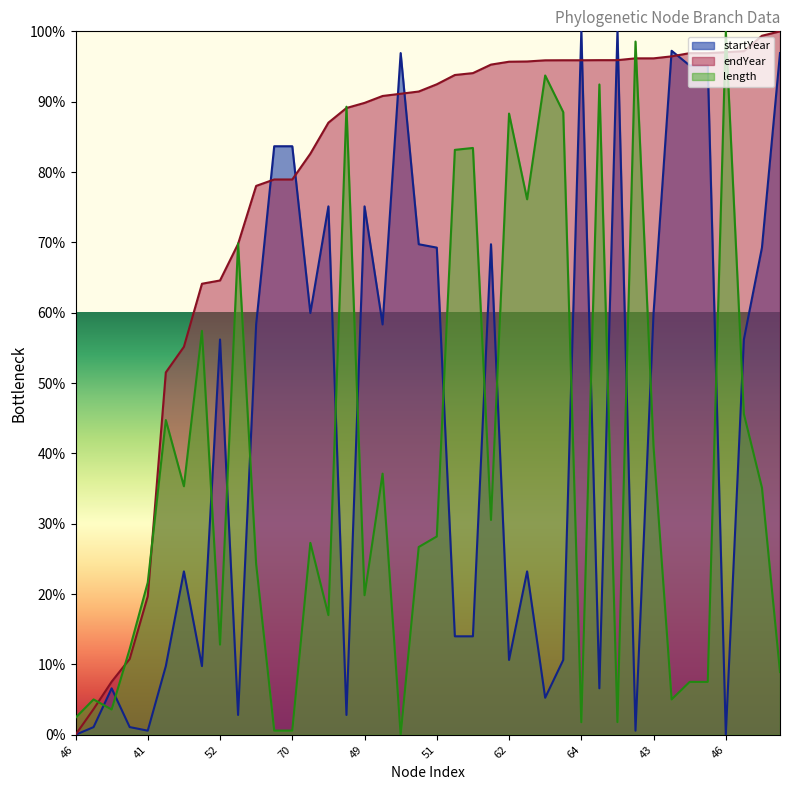

At how many categories does at least one series exceed 38?

35